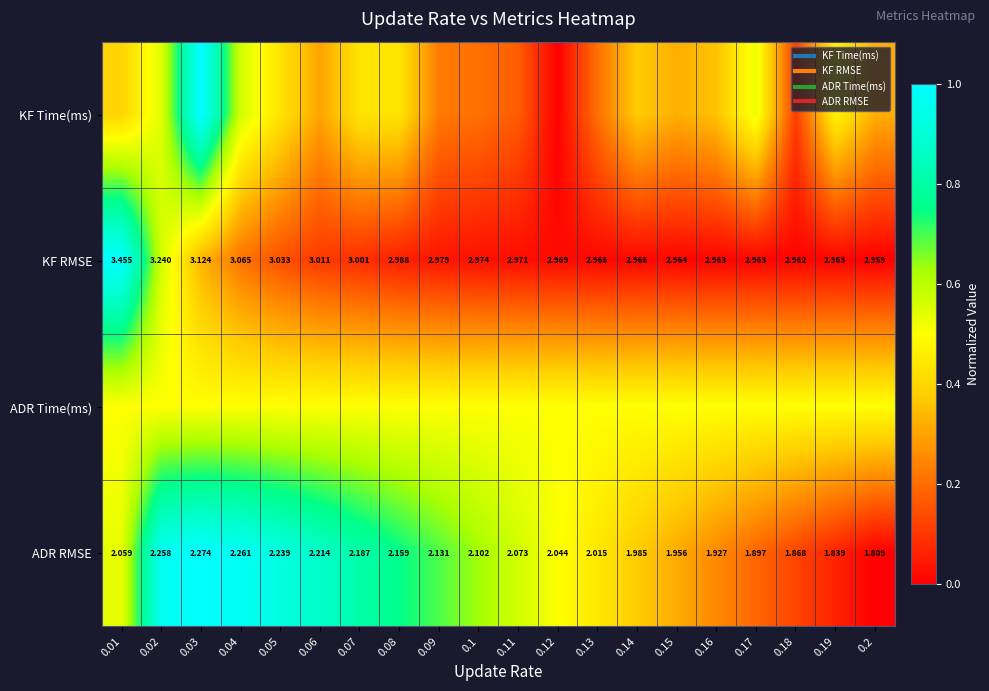

Where is KF Time(ms) nearest to the value 0?

0.12